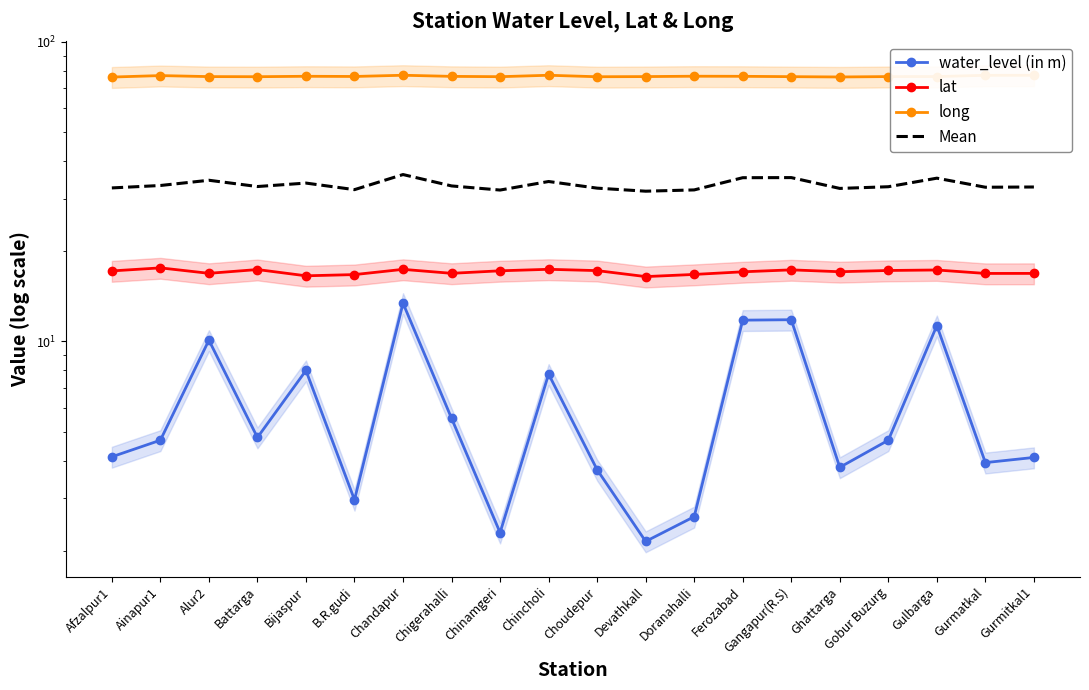

The value of long at Chigerahalli is 119.3. True or false?

False